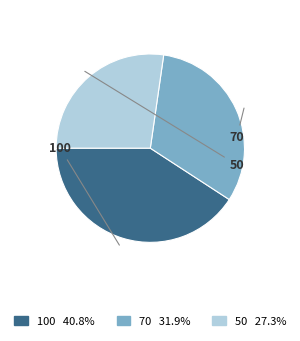

Is the sum of 70 and 100 greater than half?

Yes